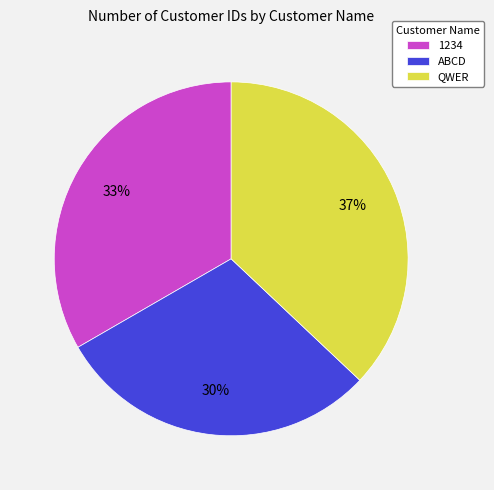

To the nearest percent, what percentage of the pie is QWER?

37%